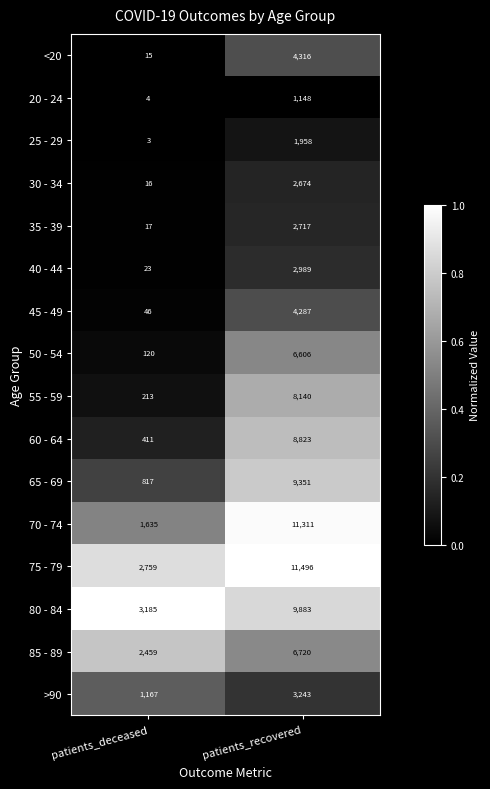

At which category is the sum across all series the highest?

patients_recovered